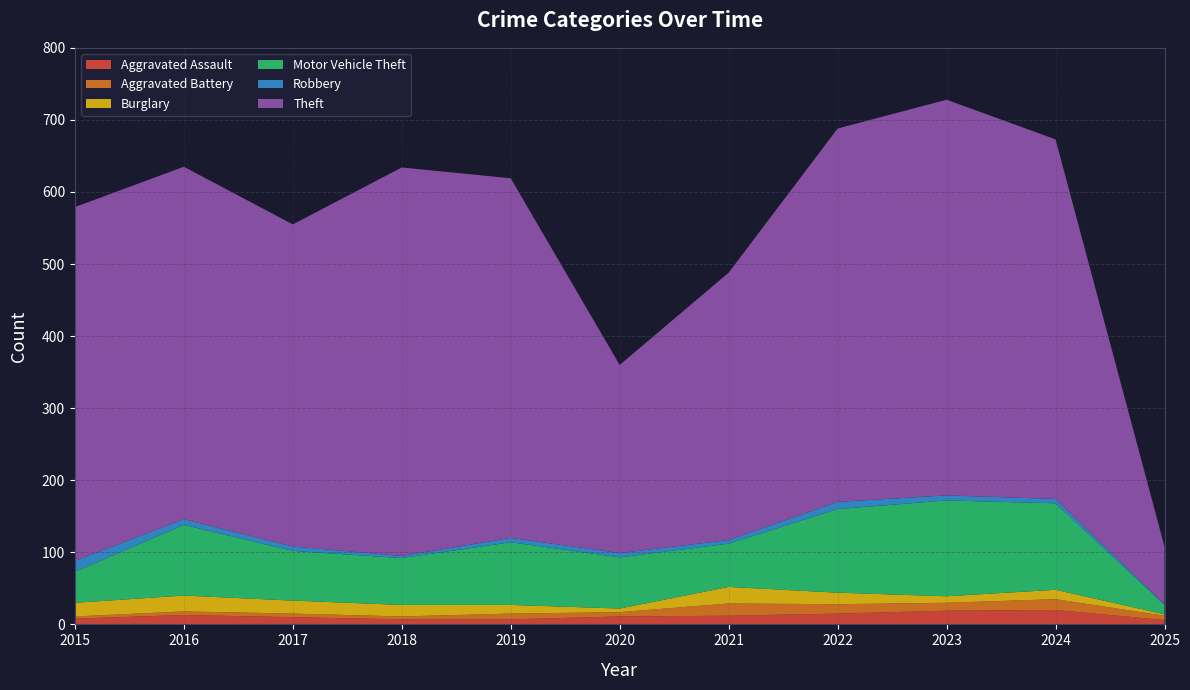

Reading left to right, extract all data points from this chart.

Aggravated Assault: 2015=8	2016=13	2017=10	2018=7	2019=7	2020=11	2021=12	2022=15	2023=19	2024=20	2025=6
Aggravated Battery: 2015=3	2016=5	2017=5	2018=4	2019=8	2020=6	2021=17	2022=13	2023=11	2024=15	2025=6
Burglary: 2015=19	2016=22	2017=18	2018=16	2019=12	2020=5	2021=23	2022=16	2023=9	2024=13	2025=2
Motor Vehicle Theft: 2015=43	2016=98	2017=69	2018=65	2019=87	2020=71	2021=60	2022=116	2023=133	2024=120	2025=13
Robbery: 2015=15	2016=8	2017=6	2018=3	2019=6	2020=6	2021=5	2022=10	2023=7	2024=6	2025=1
Theft: 2015=491	2016=489	2017=447	2018=539	2019=499	2020=261	2021=371	2022=518	2023=549	2024=499	2025=80